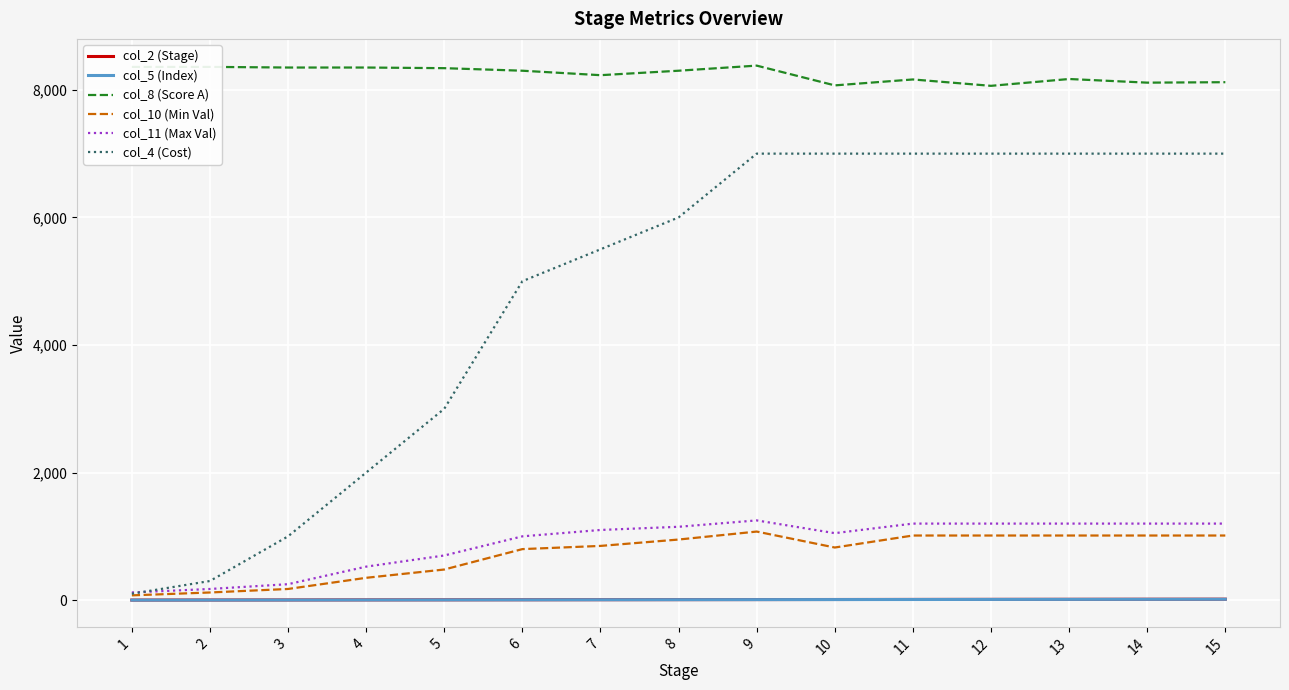

True or false: col_10 (Min Val) and col_8 (Score A) cross at least once.

False